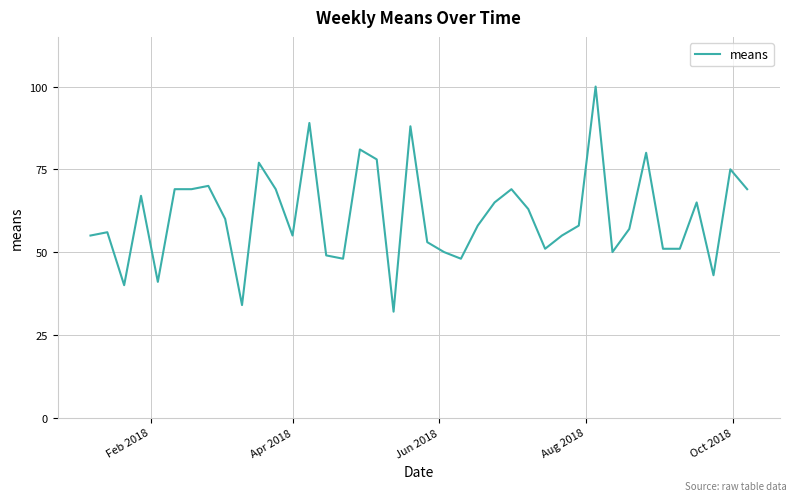

What is the maximum value shown in the chart?

100